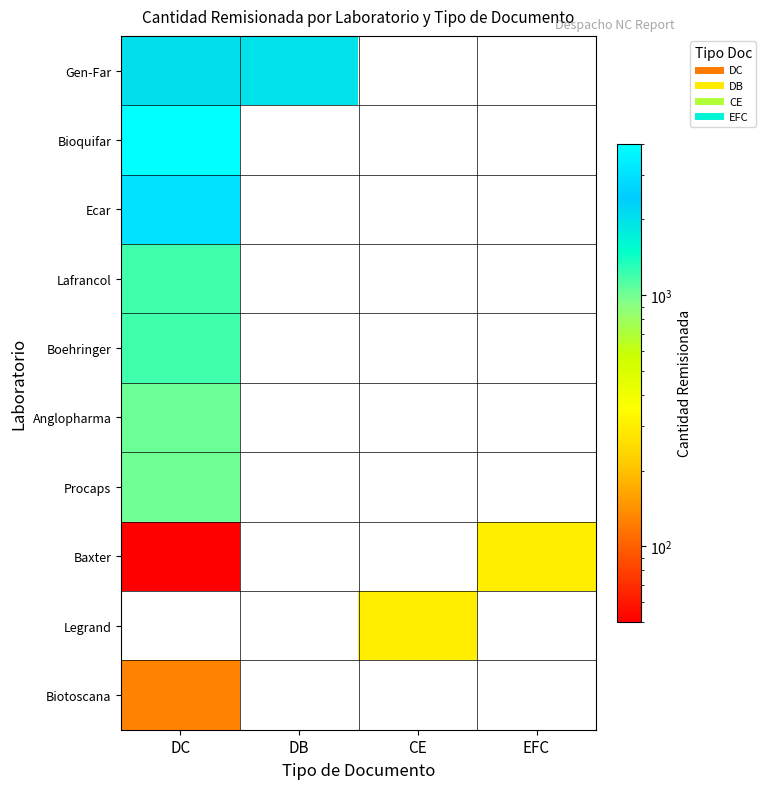

Reading left to right, transcribe all the data shown in this chart.

Gen-Far: DC=2028	DB=2010	CE=0	EFC=0
Bioquifar: DC=4000	DB=0	CE=0	EFC=0
Ecar: DC=3020	DB=0	CE=0	EFC=0
Lafrancol: DC=1200	DB=0	CE=0	EFC=0
Boehringer: DC=1200	DB=0	CE=0	EFC=0
Anglopharma: DC=1020	DB=0	CE=0	EFC=0
Procaps: DC=1000	DB=0	CE=0	EFC=0
Baxter: DC=50	DB=0	CE=0	EFC=297
Legrand: DC=0	DB=0	CE=300	EFC=0
Biotoscana: DC=130	DB=0	CE=0	EFC=0